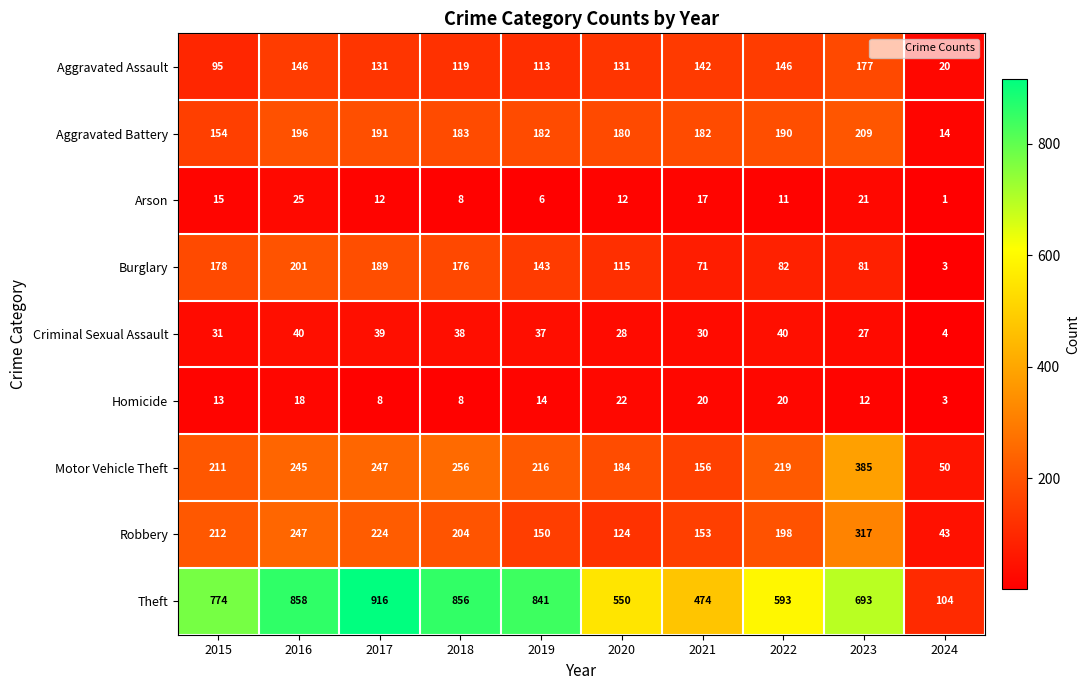

What value does the Arson series have at 2022, to the nearest 10?

10